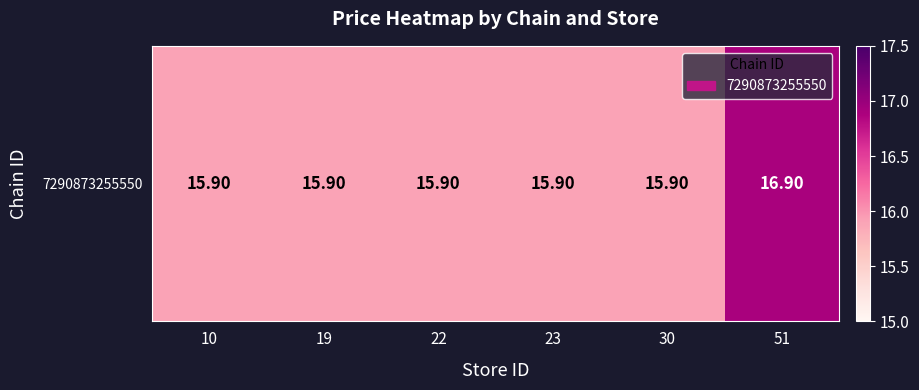

Where is the data nearest to the value 16?

10